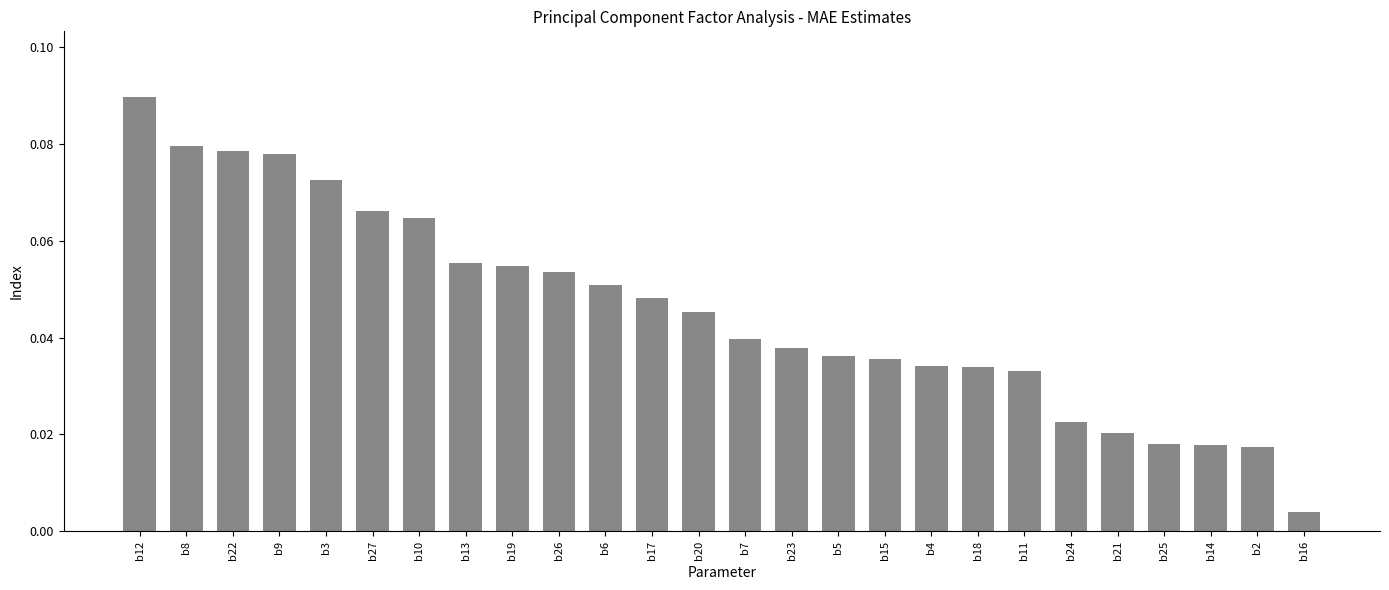

The value at b6 is 0.0. True or false?

False